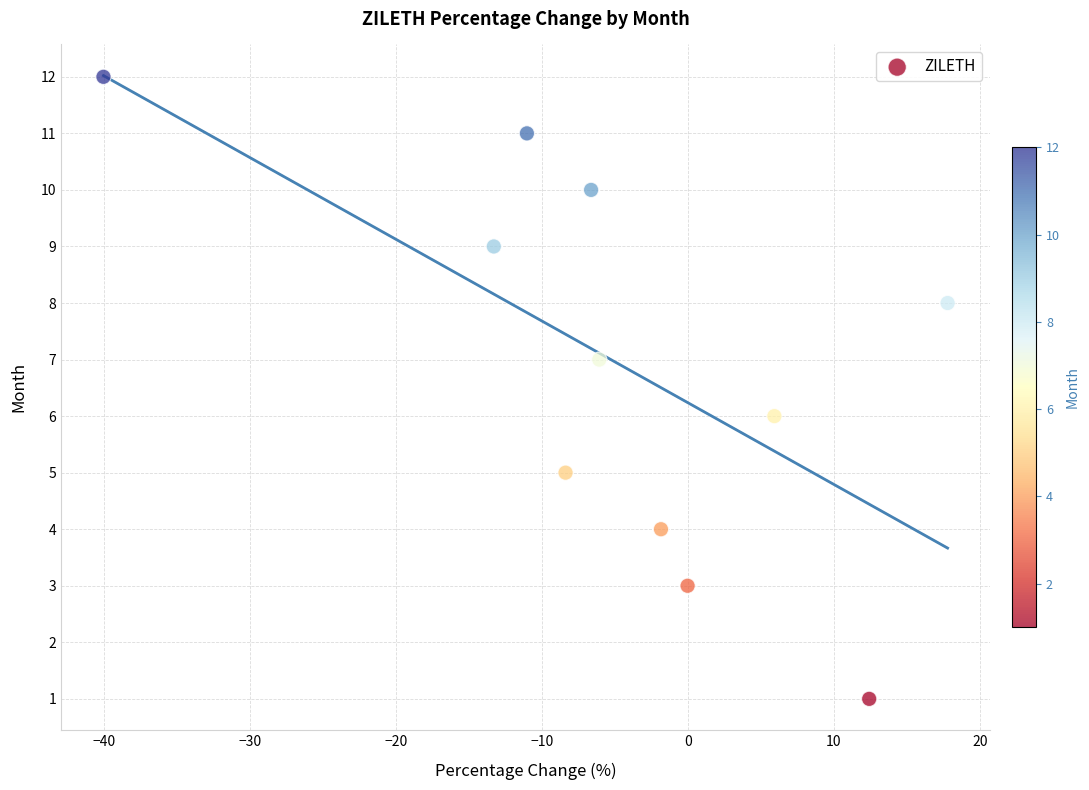

What is the range of Y values (max minus min)?

11